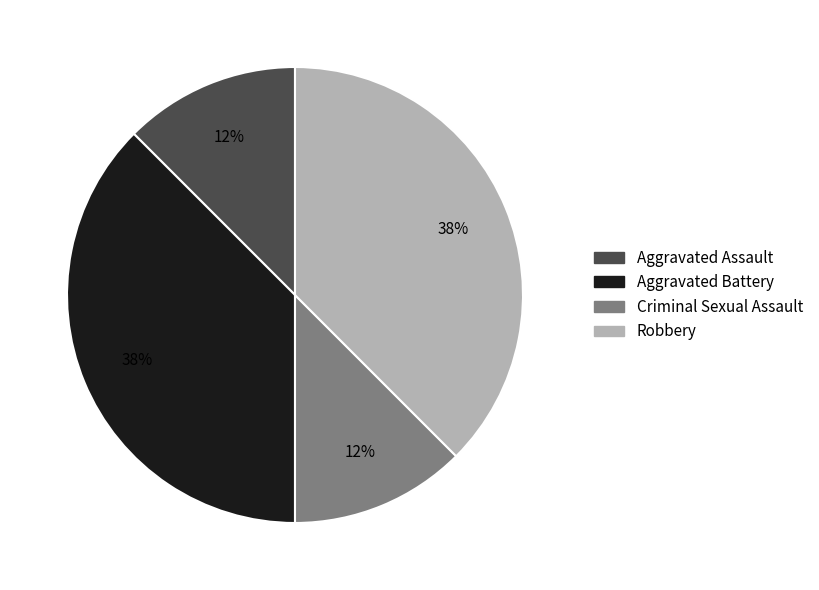

How many segments does this pie chart have?

4